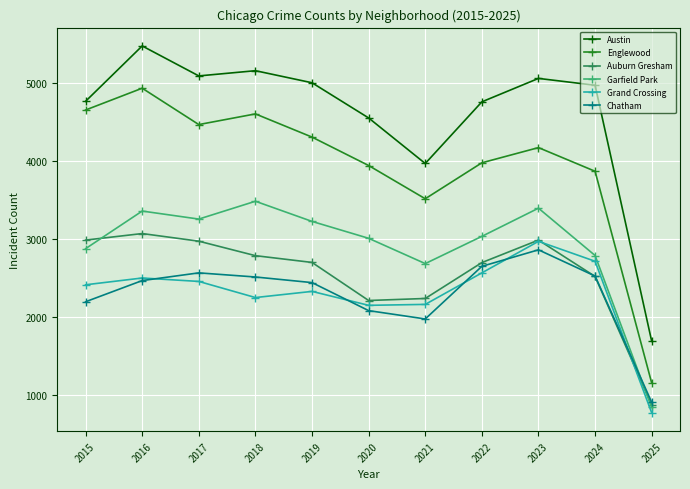

The Chatham series shows 1974 at 2021. True or false?

True